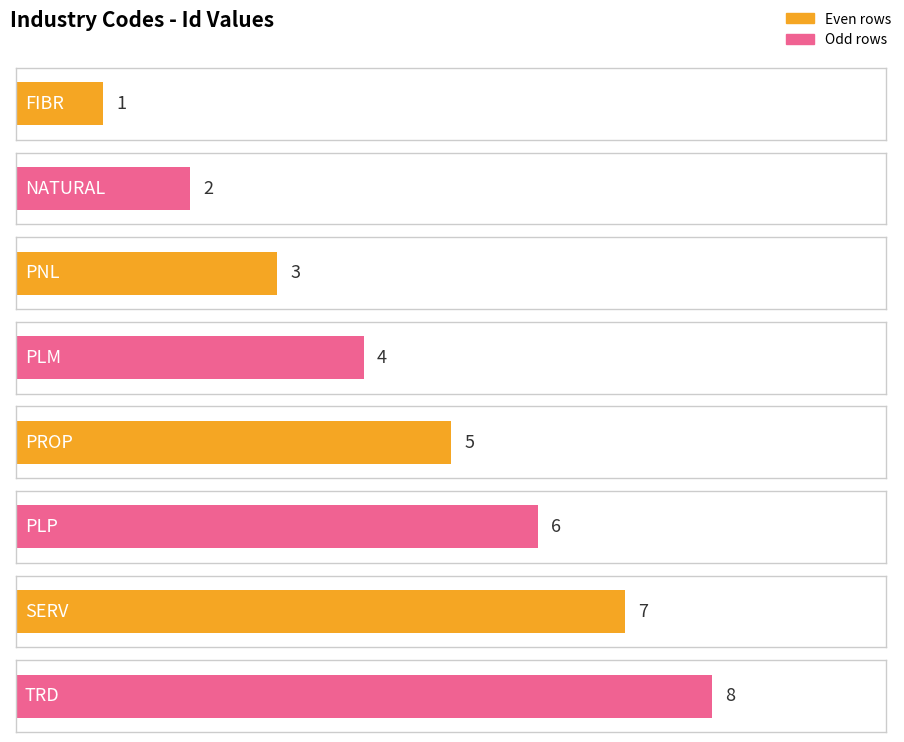

How many bars are there in total?

8